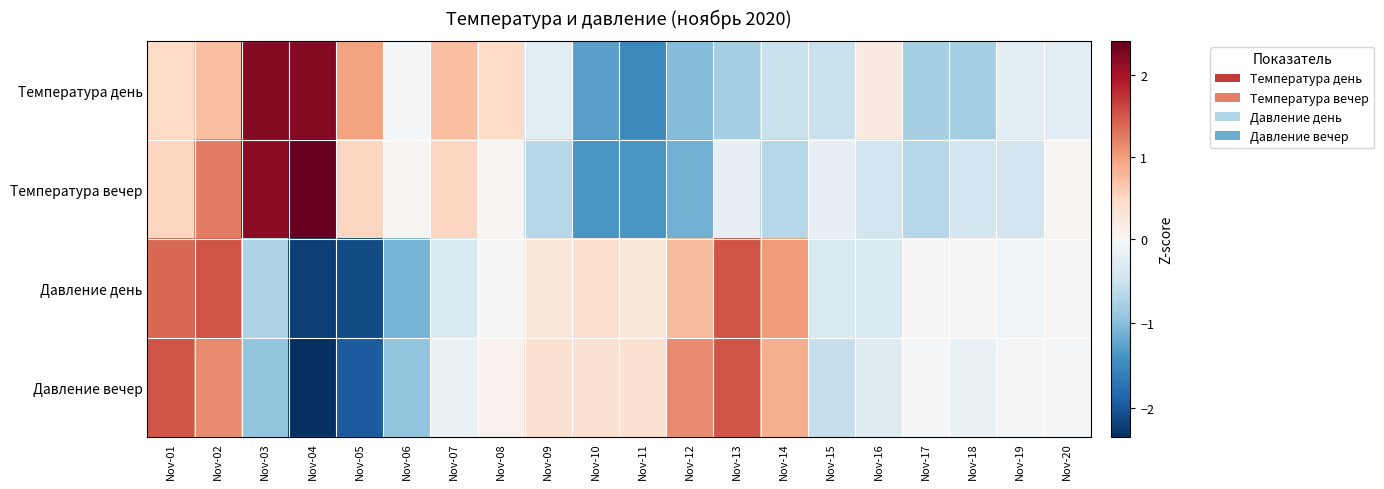

Which series changed the most between Nov-06 and Nov-20?

Давление день